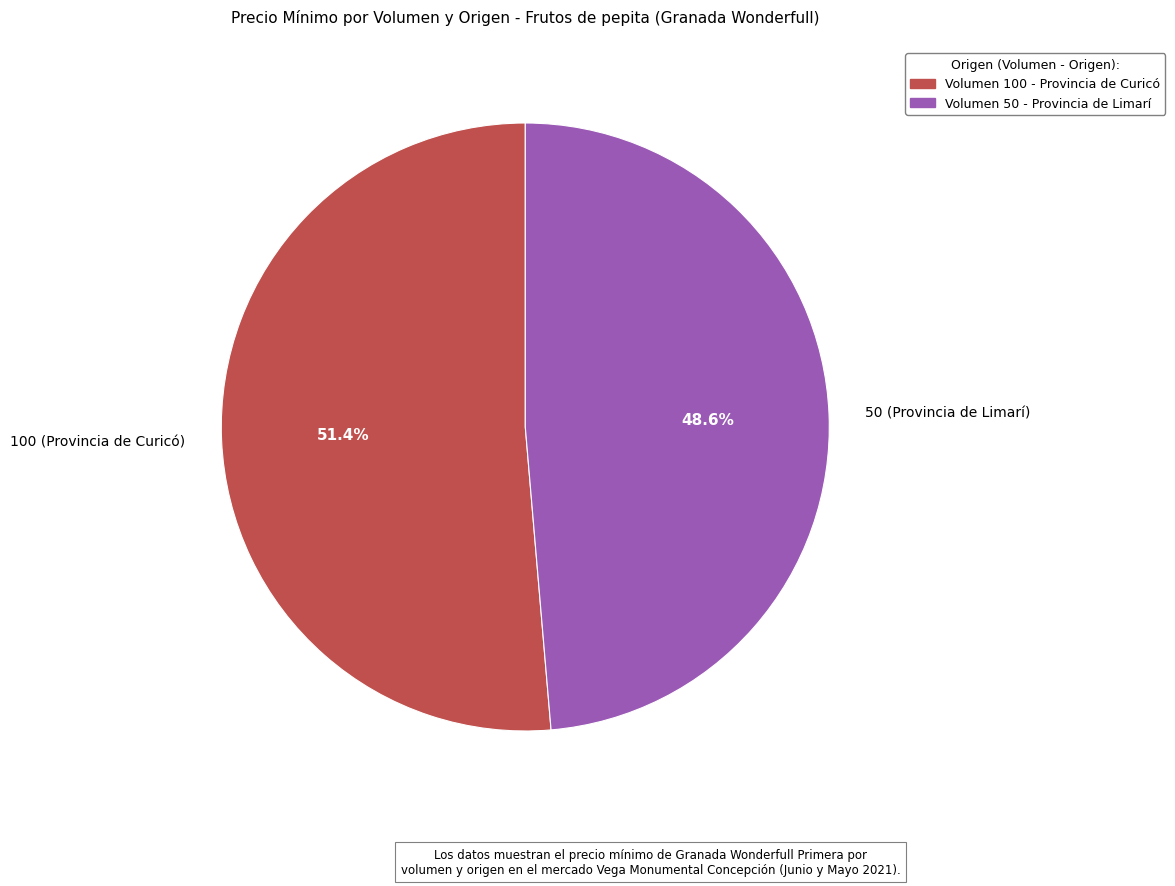

Is it true that 50 (Provincia de Limarí) is 49% of the pie?

True